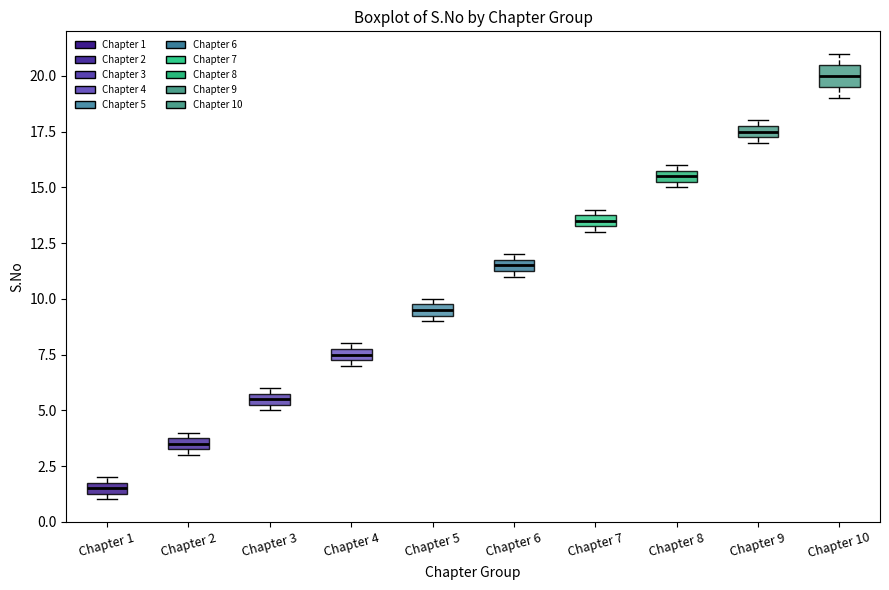

Which box is the tallest, from its lower edge to its upper edge?

Chapter 10